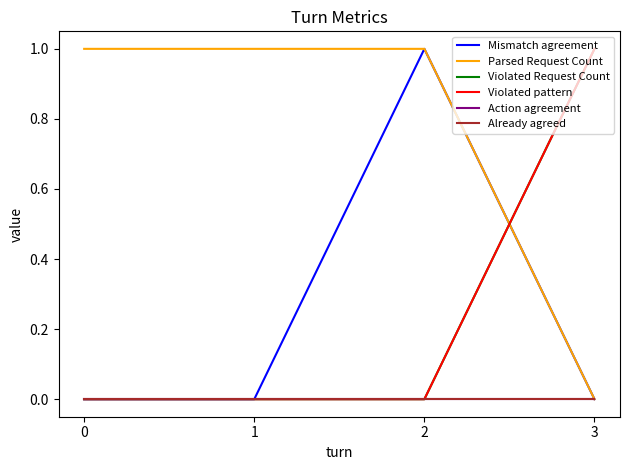

Reading left to right, extract all data points from this chart.

Mismatch agreement: 0	0	1	0
Parsed Request Count: 1	1	1	0
Violated Request Count: 0	0	0	1
Violated pattern: 0	0	0	1
Action agreement: 0	0	0	0
Already agreed: 0	0	0	0